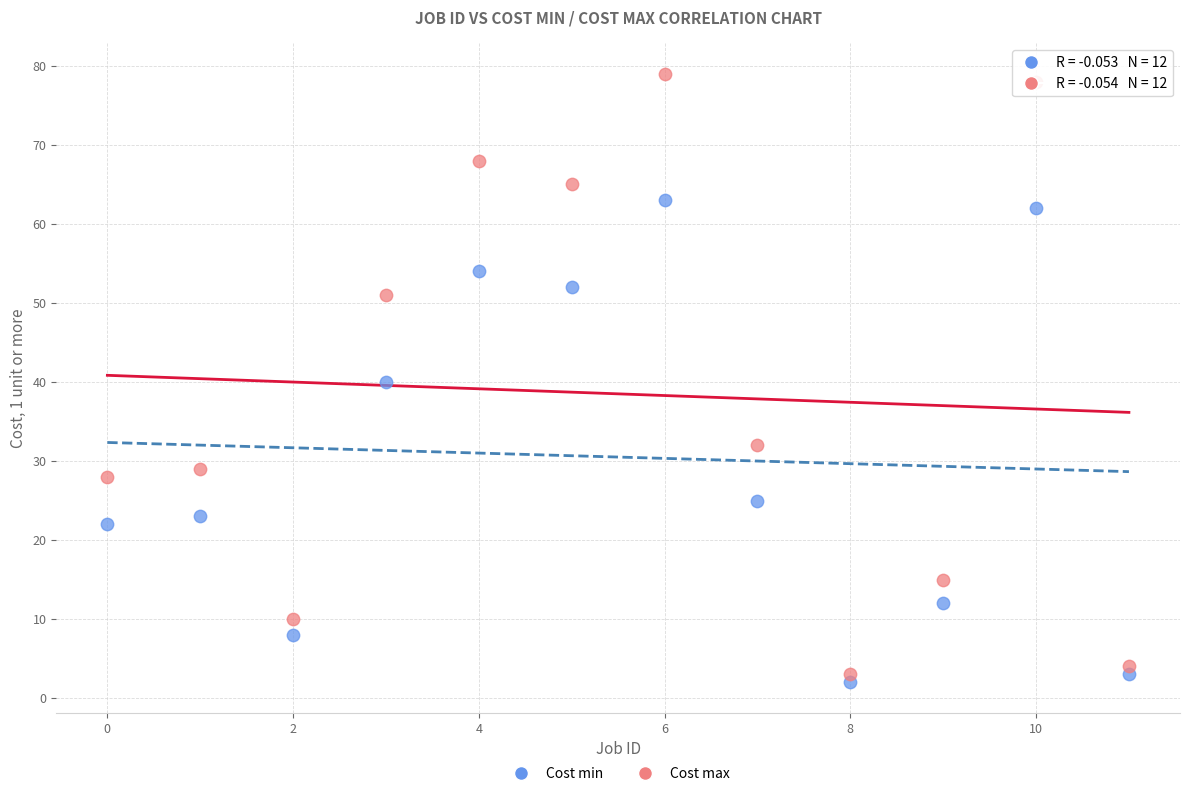

In the Cost max series, what Y value is closest to 41?

32